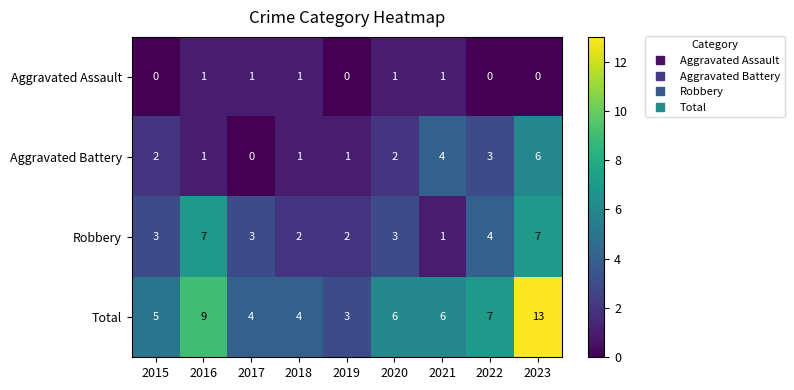

What value does the Robbery series have at 2023?

7